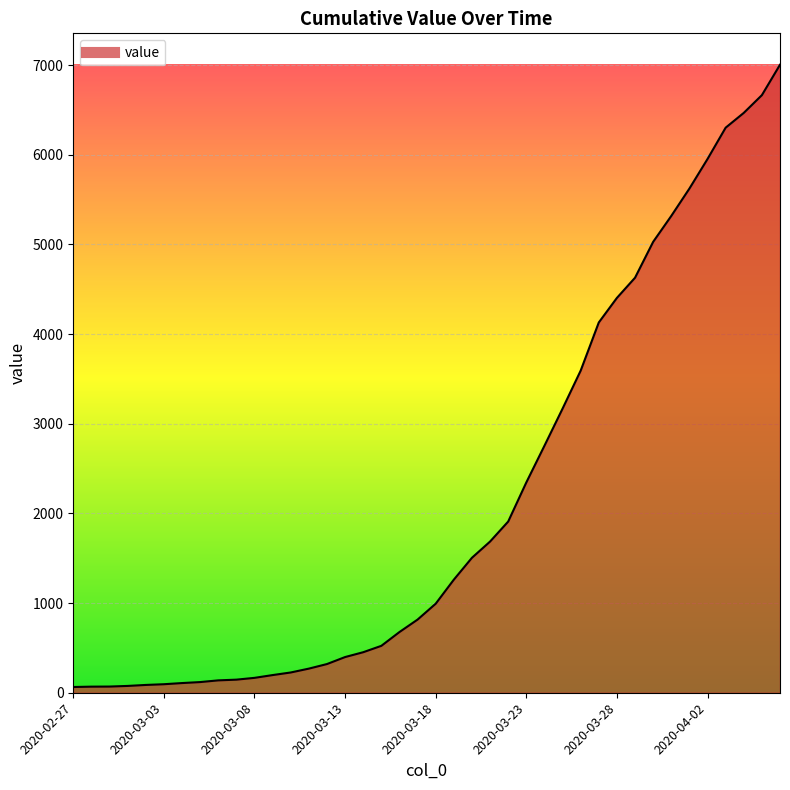

What is the difference between the maximum and minimum values?

6939